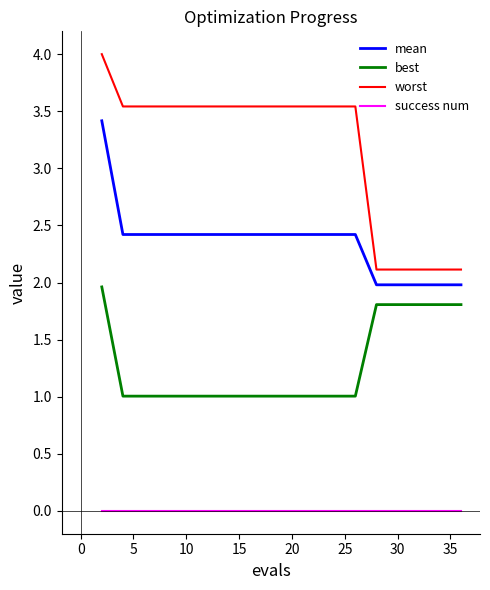

Which series has the largest total across all categories?

worst